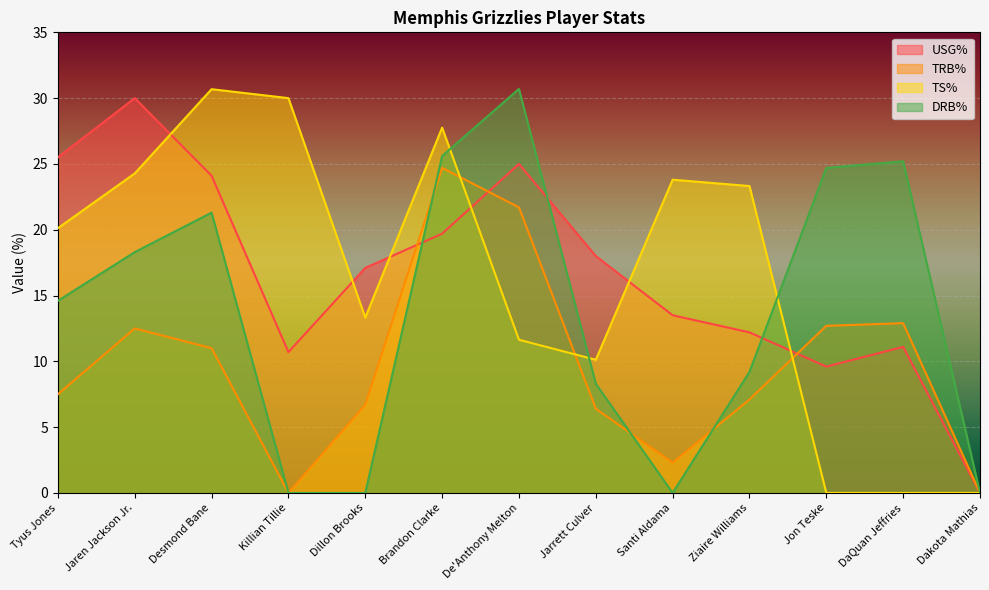

Reading left to right, extract all data points from this chart.

USG%: Tyus Jones=25.5	Jaren Jackson Jr.=30.0	Desmond Bane=24.1	Killian Tillie=10.7	Dillon Brooks=17.1	Brandon Clarke=19.7	De'Anthony Melton=25.0	Jarrett Culver=18.0	Santi Aldama=13.5	Ziaire Williams=12.2	Jon Teske=9.6	DaQuan Jeffries=11.1	Dakota Mathias=0.0
TRB%: Tyus Jones=7.5	Jaren Jackson Jr.=12.5	Desmond Bane=11.0	Killian Tillie=0.0	Dillon Brooks=6.7	Brandon Clarke=24.7	De'Anthony Melton=21.7	Jarrett Culver=6.4	Santi Aldama=2.3	Ziaire Williams=7.1	Jon Teske=12.7	DaQuan Jeffries=12.9	Dakota Mathias=0.0
TS%: Tyus Jones=20.1	Jaren Jackson Jr.=24.3	Desmond Bane=30.7	Killian Tillie=30.0	Dillon Brooks=13.3	Brandon Clarke=27.8	De'Anthony Melton=11.6	Jarrett Culver=10.1	Santi Aldama=23.8	Ziaire Williams=23.3	Jon Teske=0.0	DaQuan Jeffries=0.0	Dakota Mathias=0.0
DRB%: Tyus Jones=14.6	Jaren Jackson Jr.=18.3	Desmond Bane=21.3	Killian Tillie=0.0	Dillon Brooks=0.0	Brandon Clarke=25.6	De'Anthony Melton=30.7	Jarrett Culver=8.3	Santi Aldama=0.0	Ziaire Williams=9.2	Jon Teske=24.7	DaQuan Jeffries=25.2	Dakota Mathias=0.0